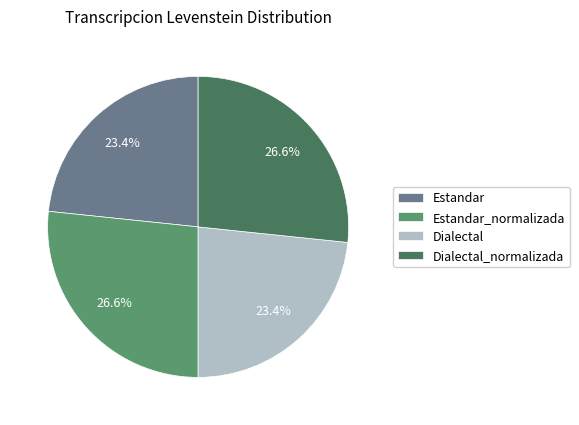

Does Dialectal_normalizada represent more than half of the total?

No